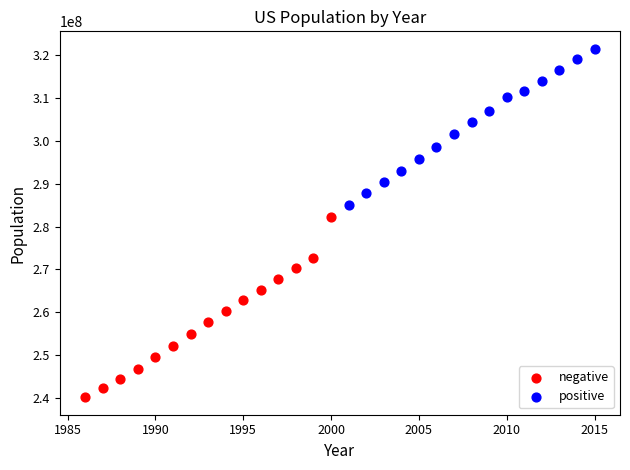

Which series has the largest Y range (max minus min)?

negative